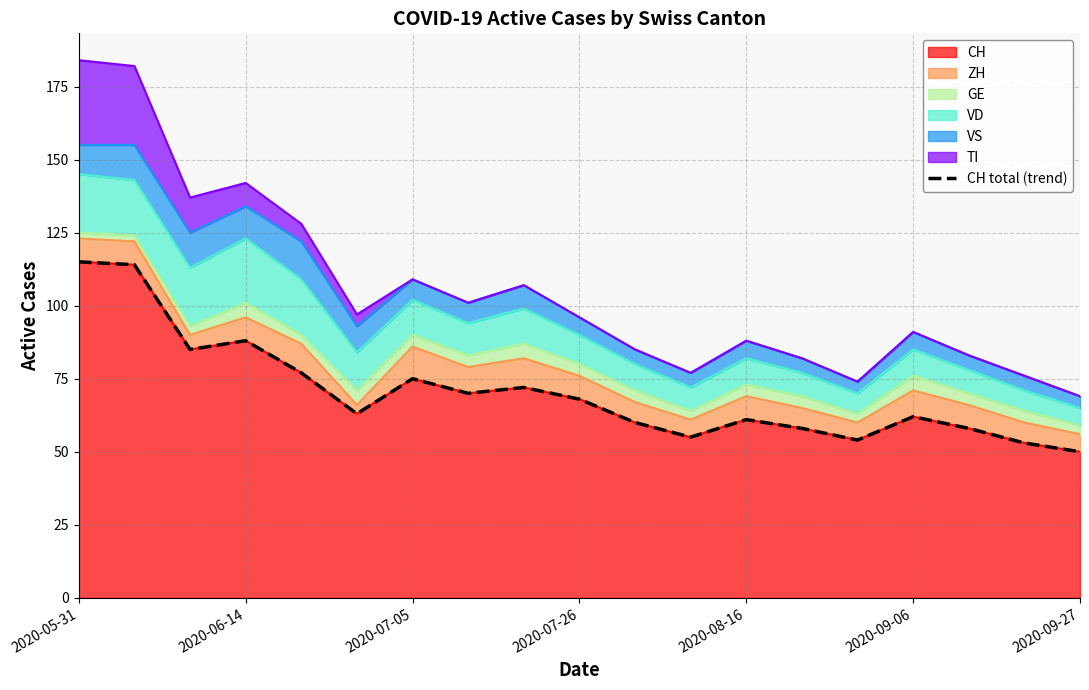

Reading left to right, transcribe all the data shown in this chart.

115	114	85	88	77	63	75	70	72	68	60	55	61	58	54	62	58	53	50